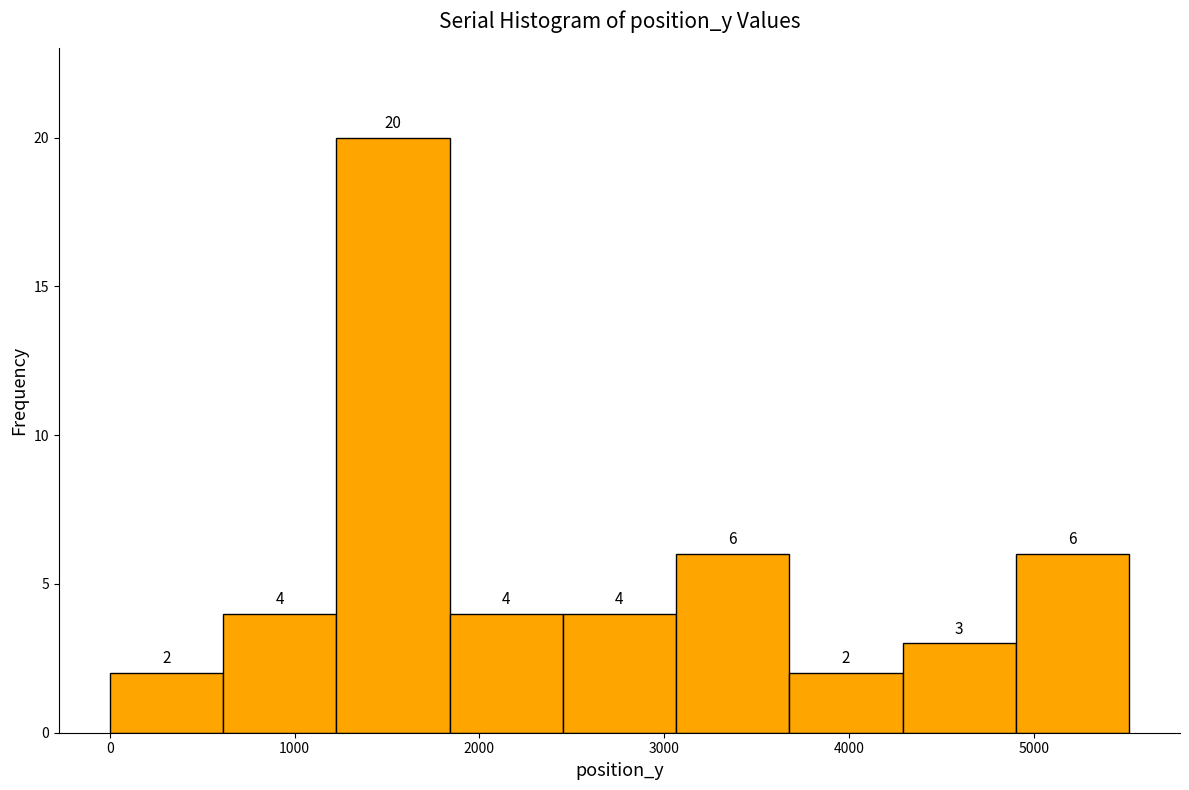

What is the height of the bar covering 1200 to 1800 on the x-axis? The bar edges are not printed on the chart, so give them approximately, as read against the axis.

20